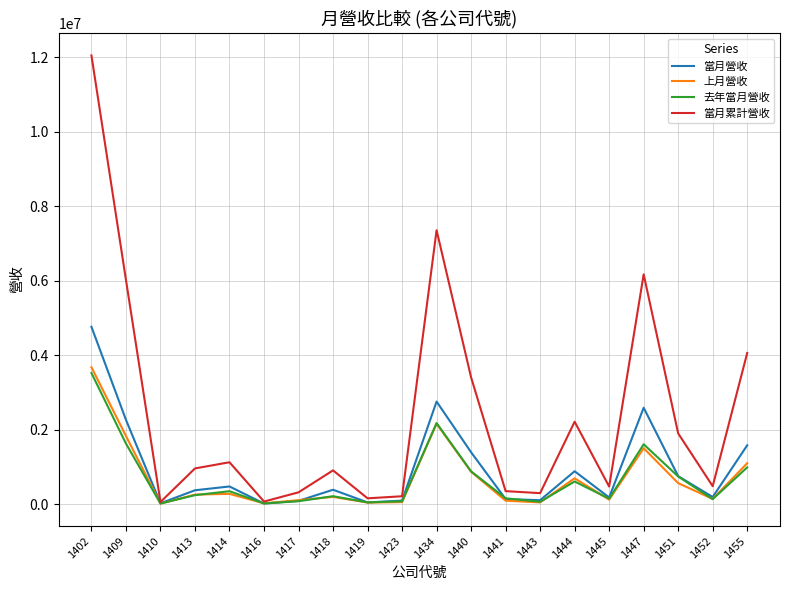

Which series has the largest range (max minus min)?

當月累計營收